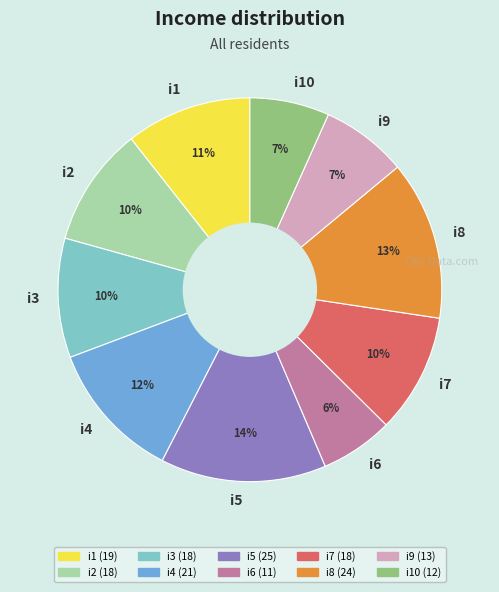

To the nearest percent, what is the average slice percentage?

10%